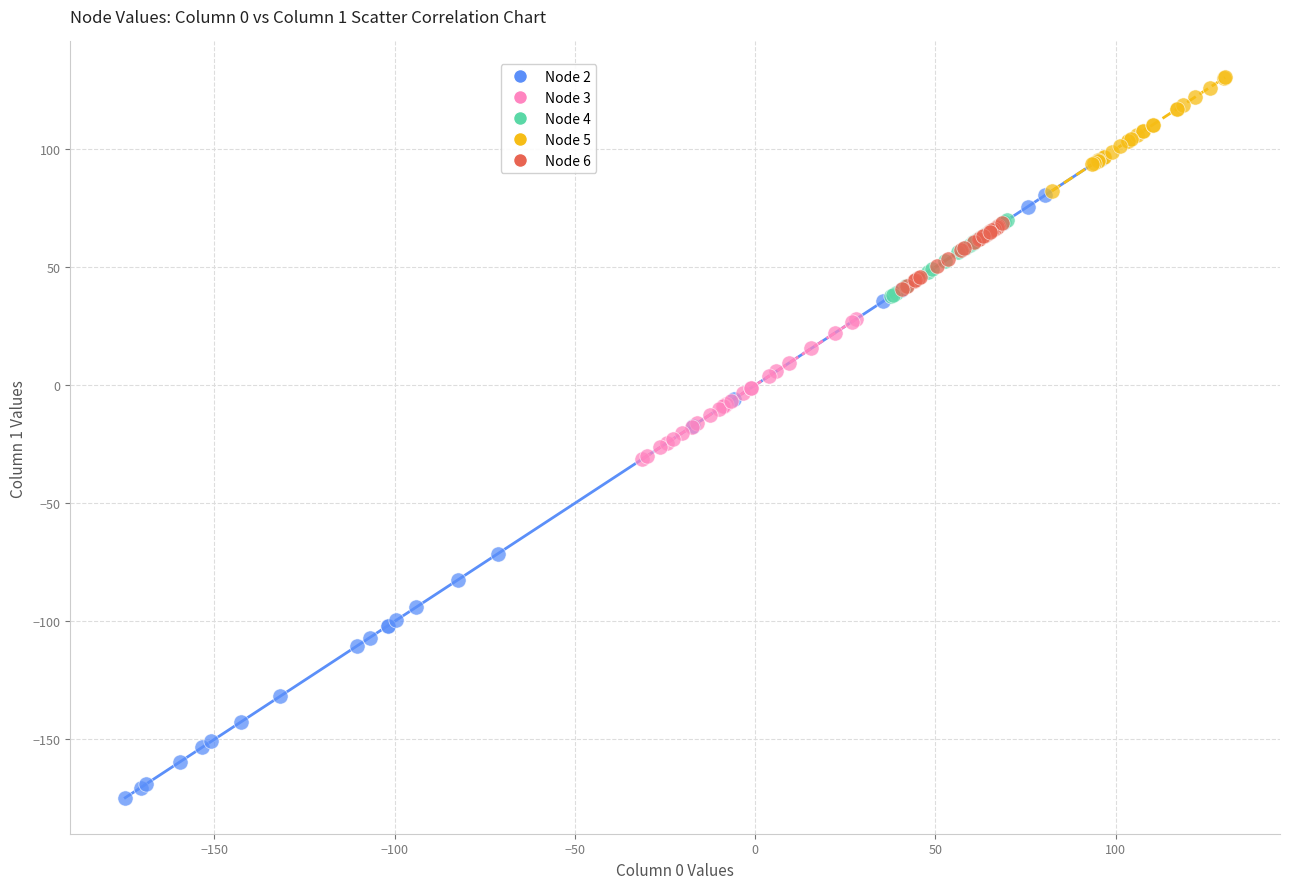

Which series has the widest spread of Y values?

Node 2